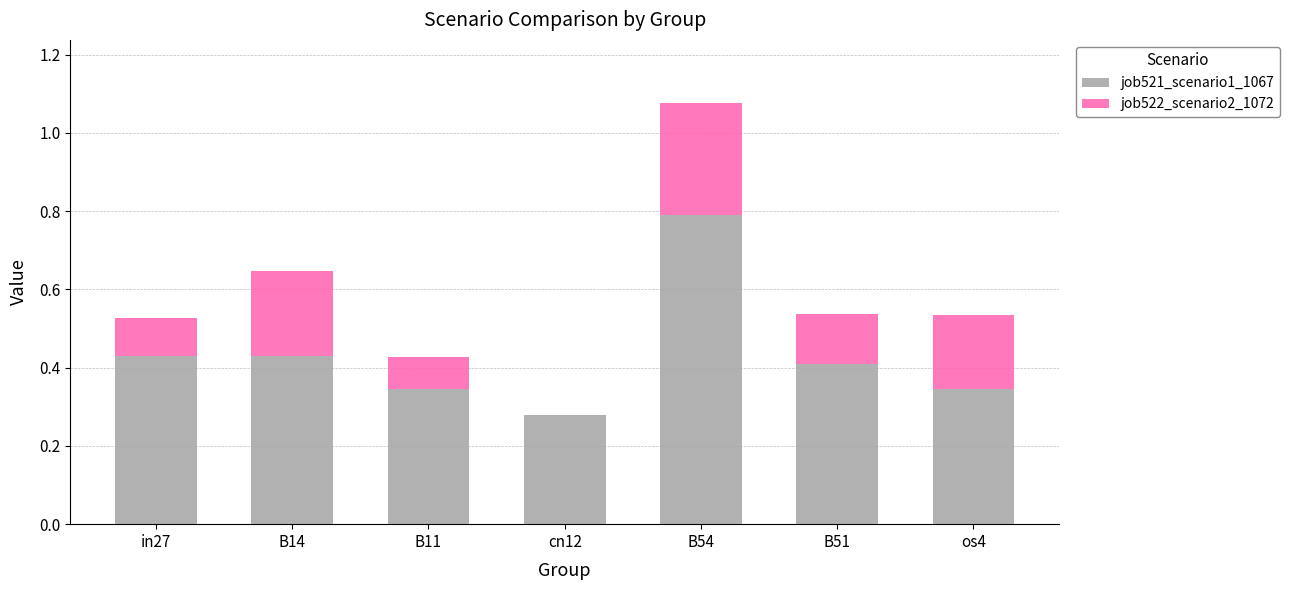

Are the bars horizontal?

No